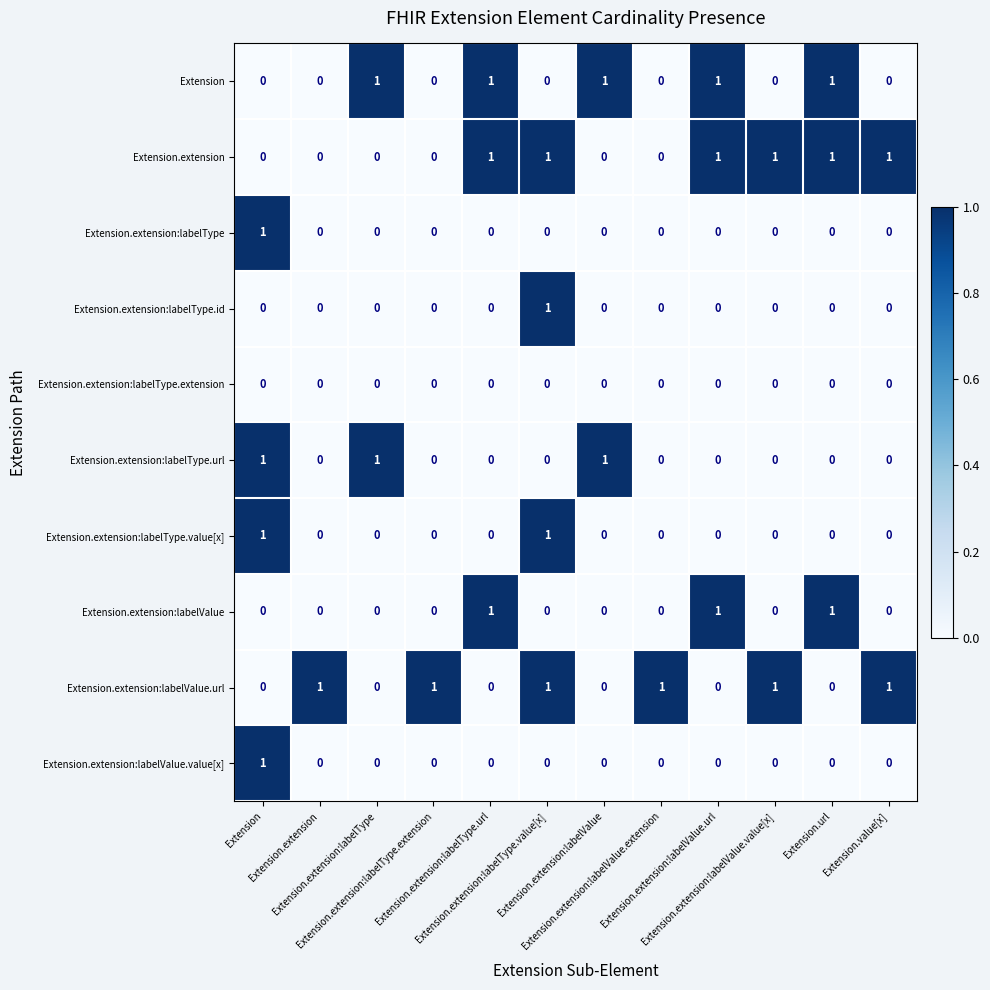

At how many categories does at least one series exceed 0?

12